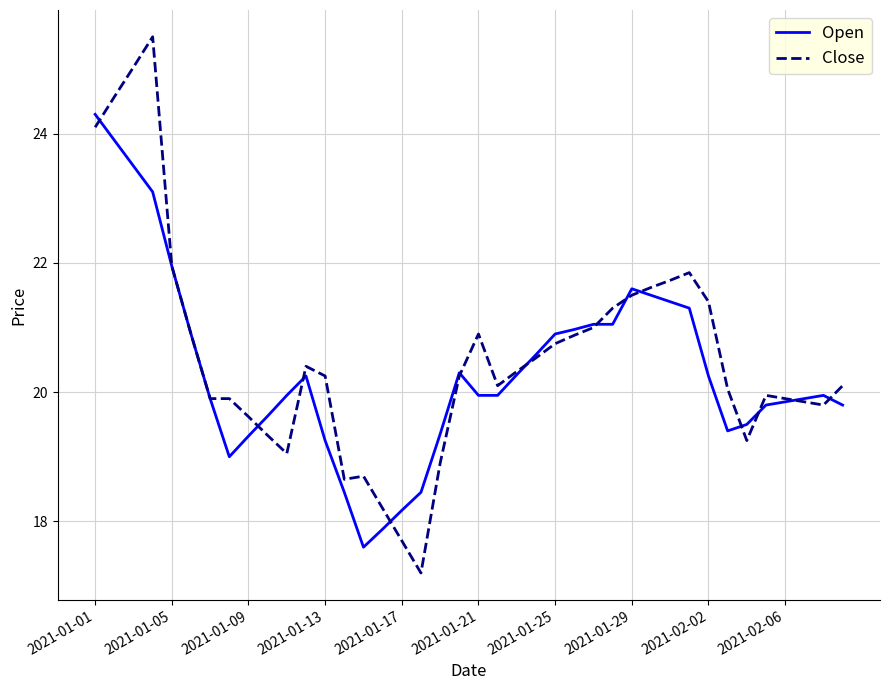

Which series has the widest spread of values?

Close